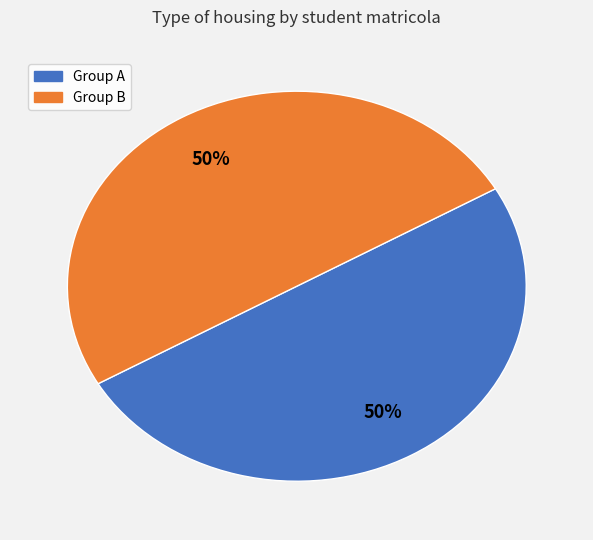

To the nearest percent, what is the average slice percentage?

50%